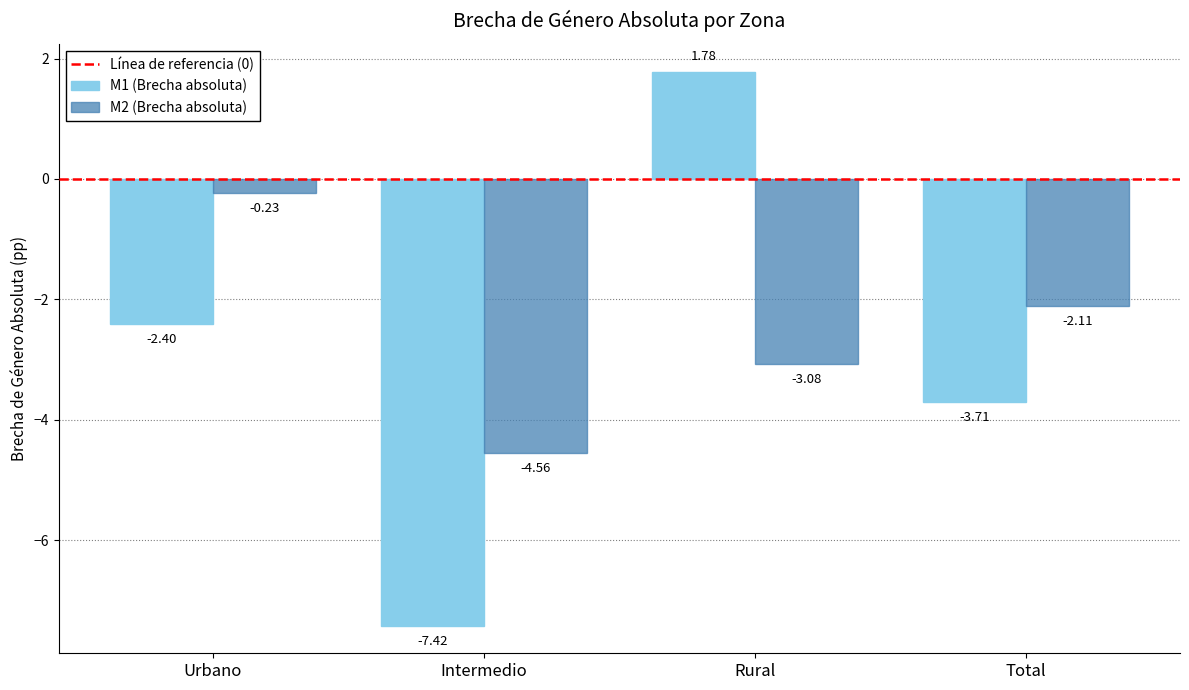

What is the smallest value displayed?

-7.4